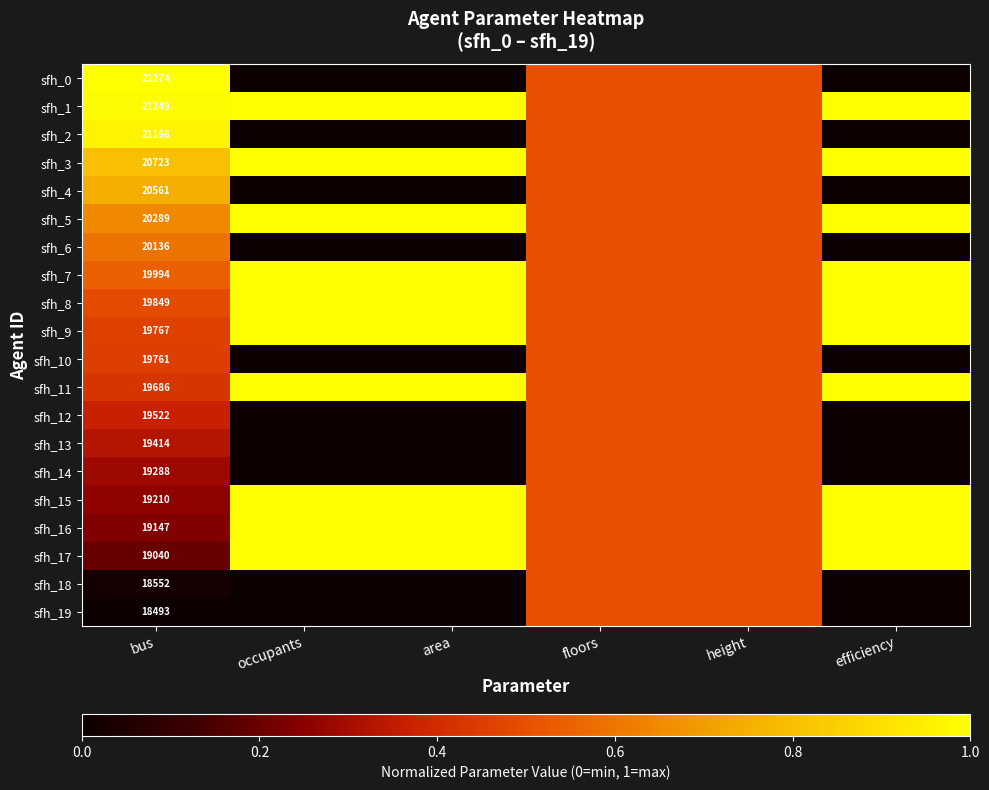

At which label is sfh_0 closest to 0?

occupants